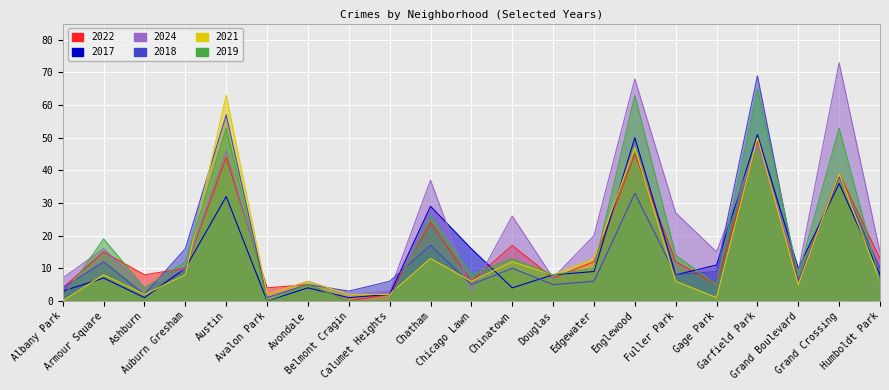

Which series changed the most between Armour Square and Avondale?

2019